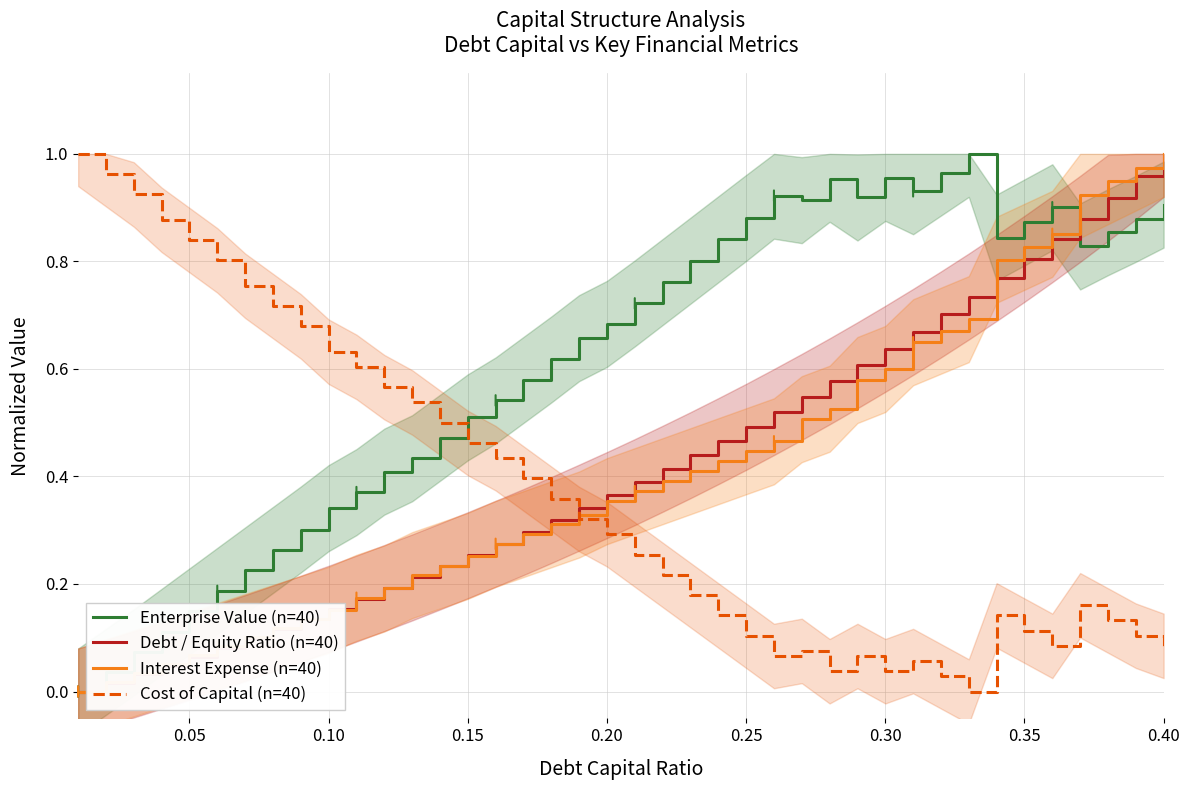

After their last crossing, which series has the higher values: Cost of Capital (n=40) or Enterprise Value (n=40)?

Enterprise Value (n=40)